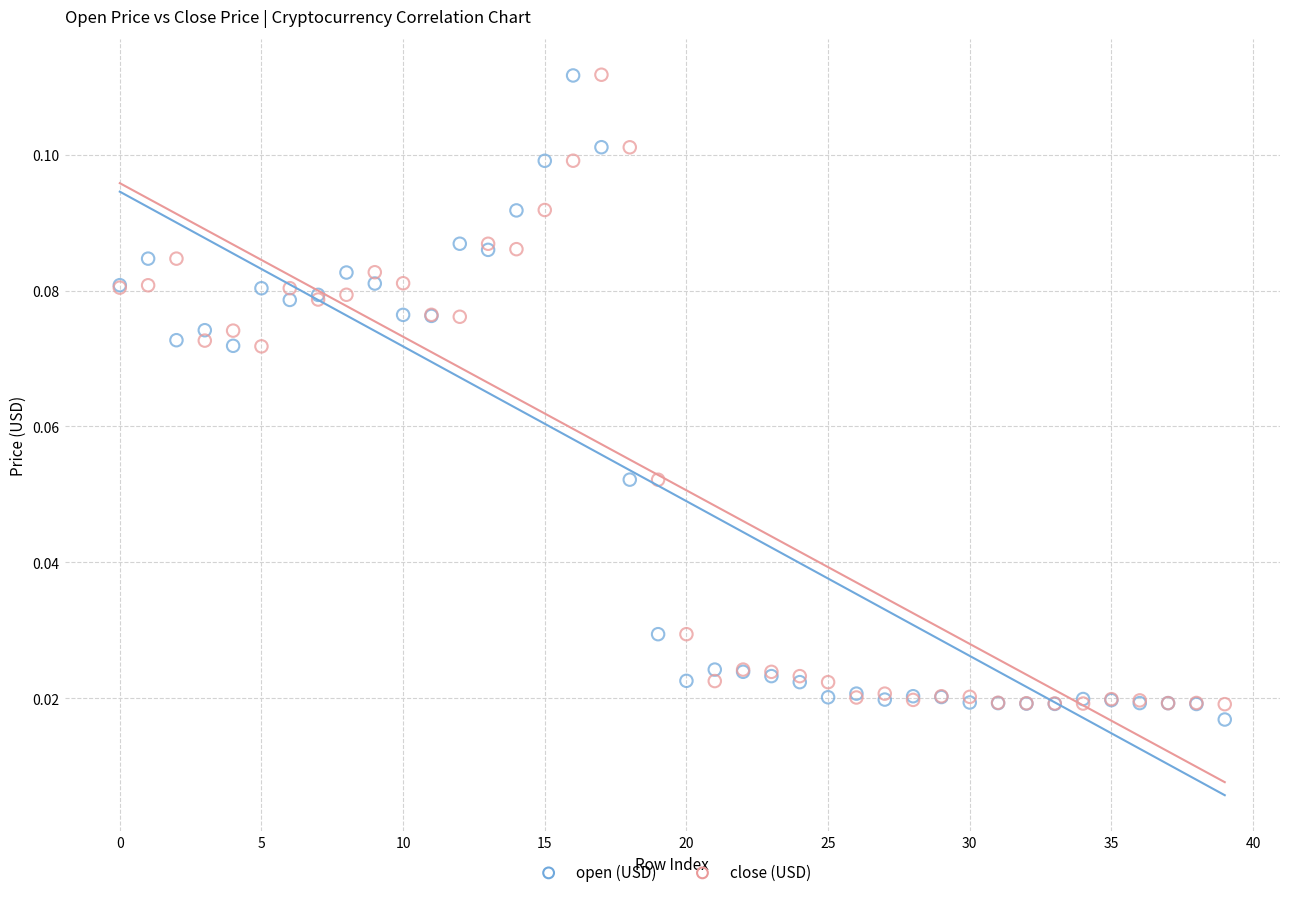

Which series has the widest spread of Y values?

open (USD)